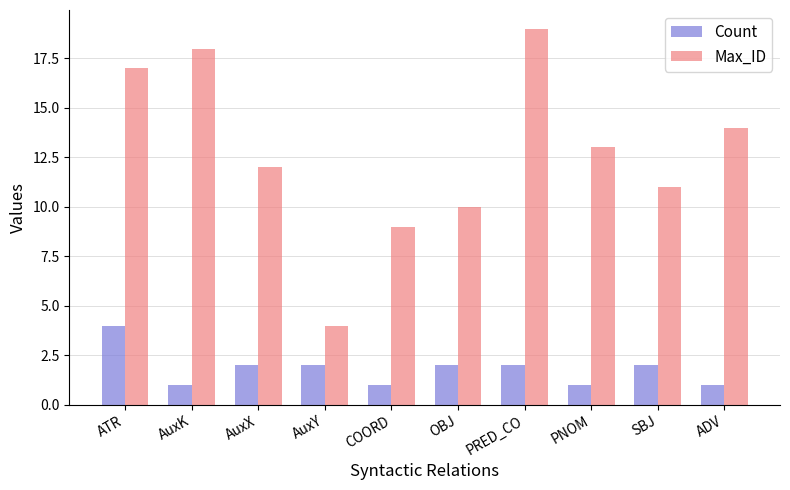

Is the value of Count at AuxX greater than the value of Max_ID at ADV?

No